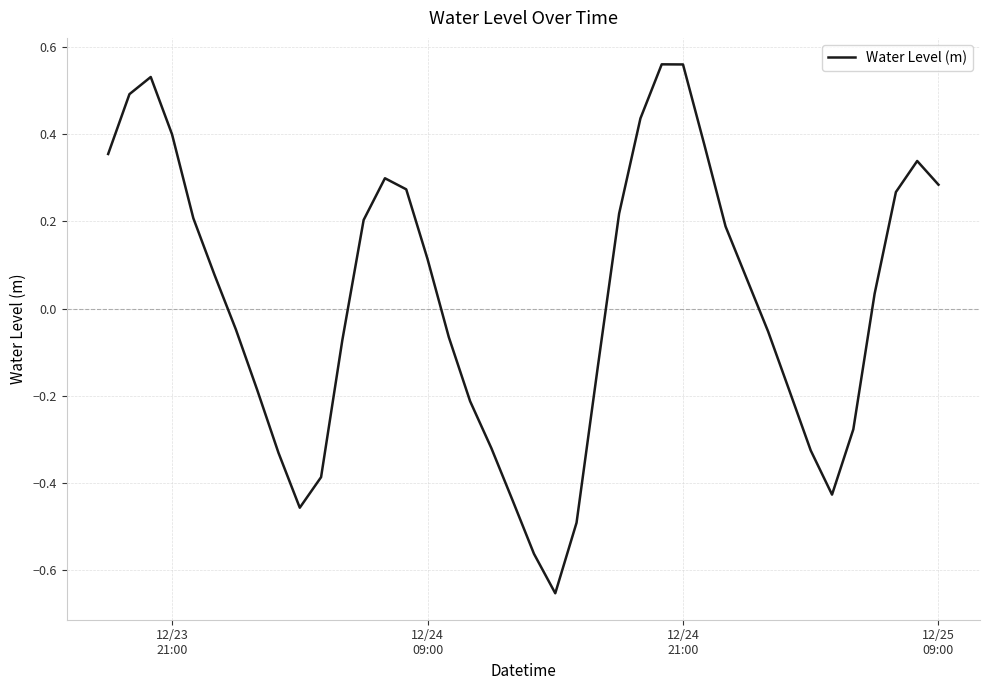

What is the difference between the maximum and minimum values?

1.2